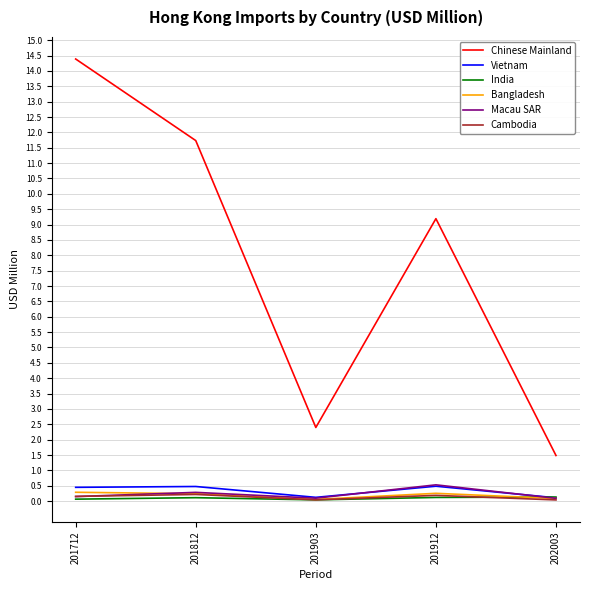

Is it true that Cambodia equals 0.2 at 201912?

True